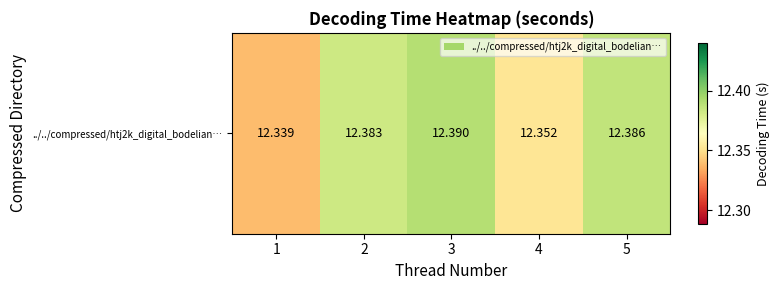

What is the smallest value displayed?

12.3